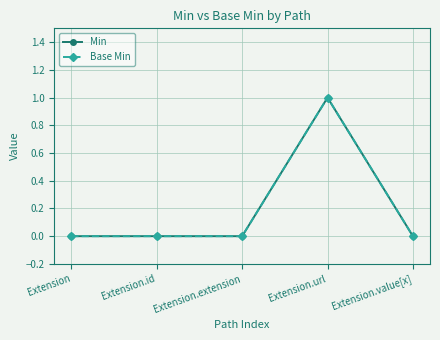

At how many categories does at least one series exceed 0?

1